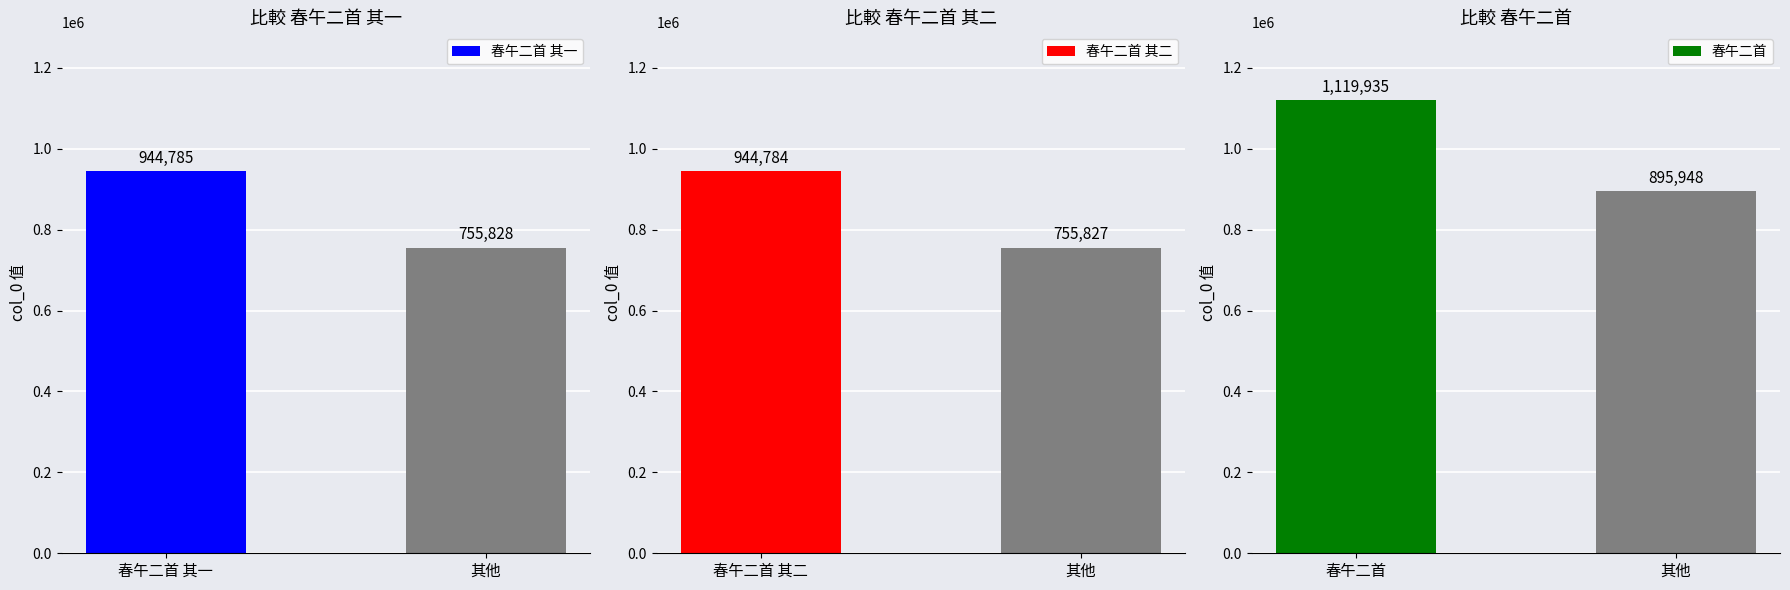

What is the difference between the 春午二首 其一 values at 春午二首 其一 and 其他?

188957